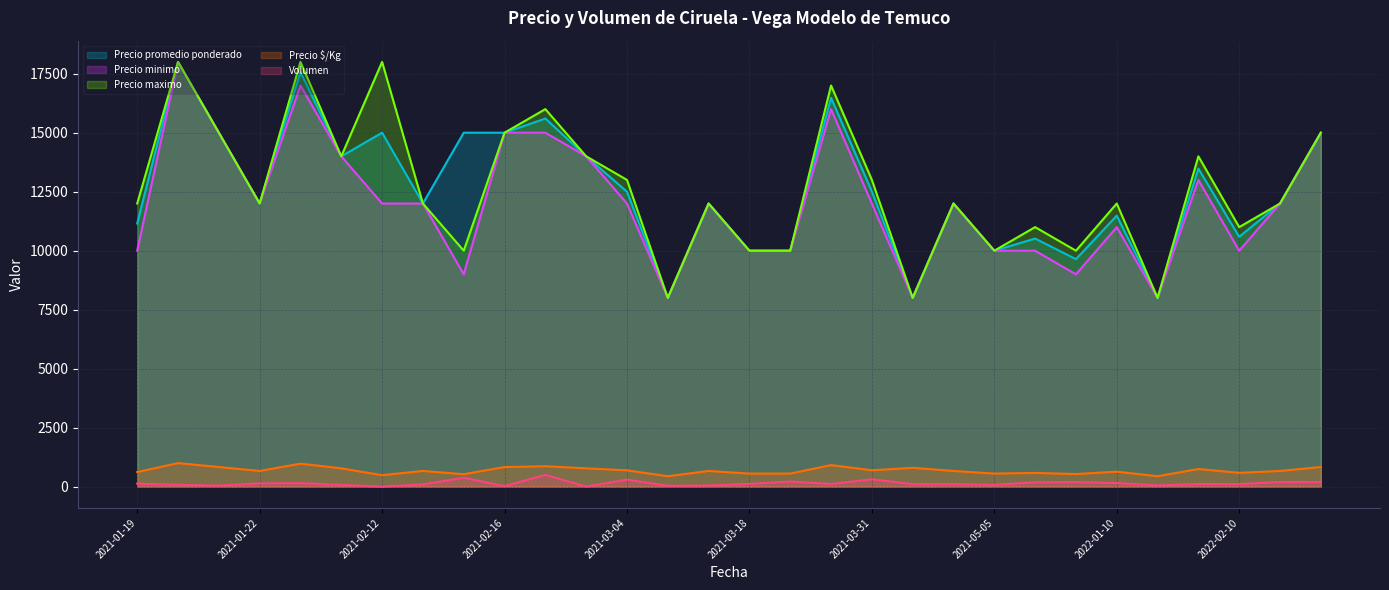

The Volumen series shows 67 at 2021-03-18. True or false?

False